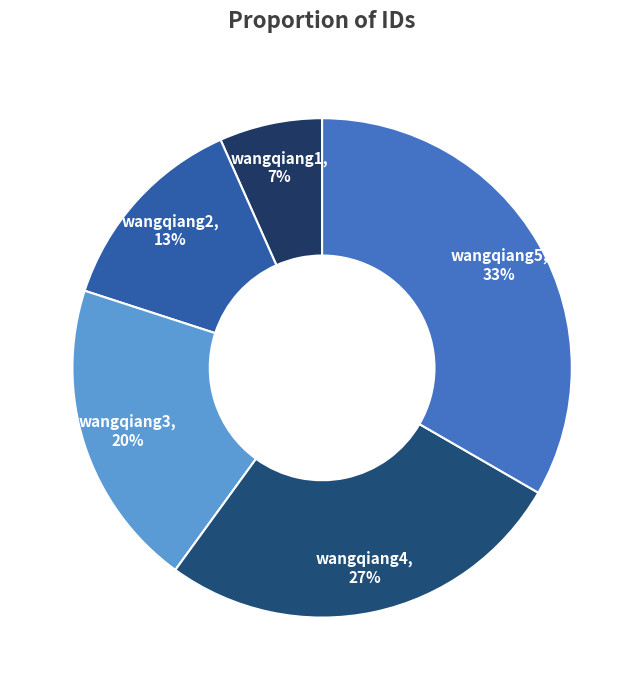

To the nearest percent, what is the average slice percentage?

20%